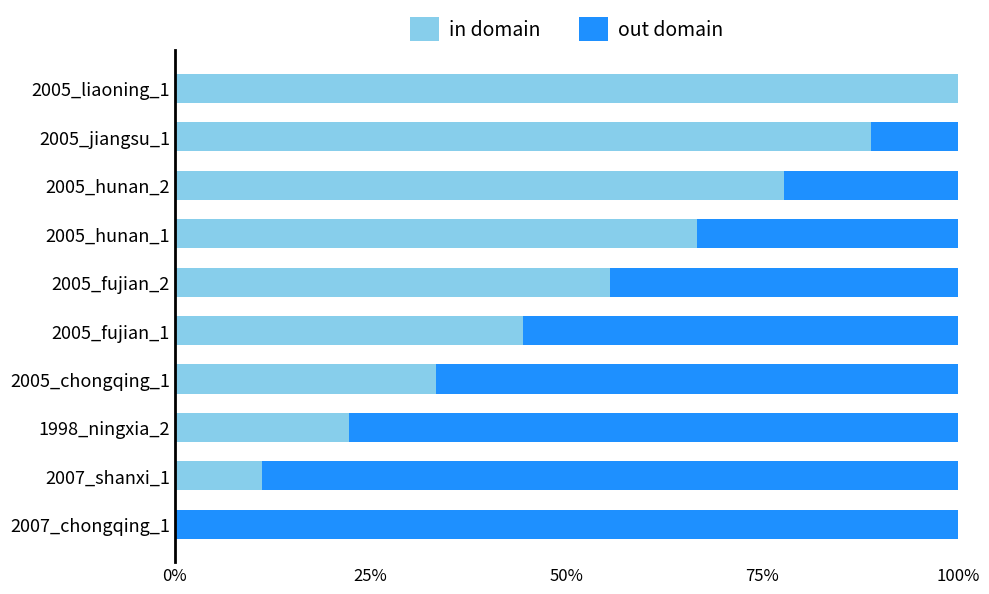

What is the sum of all in domain values?

500.0